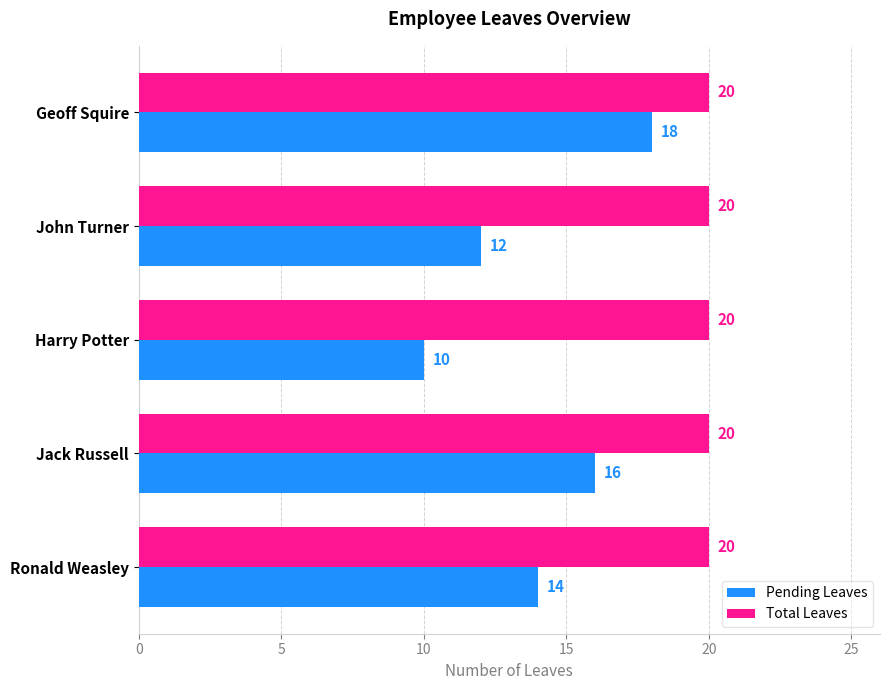

The Pending Leaves series shows 10 at Harry Potter. True or false?

True